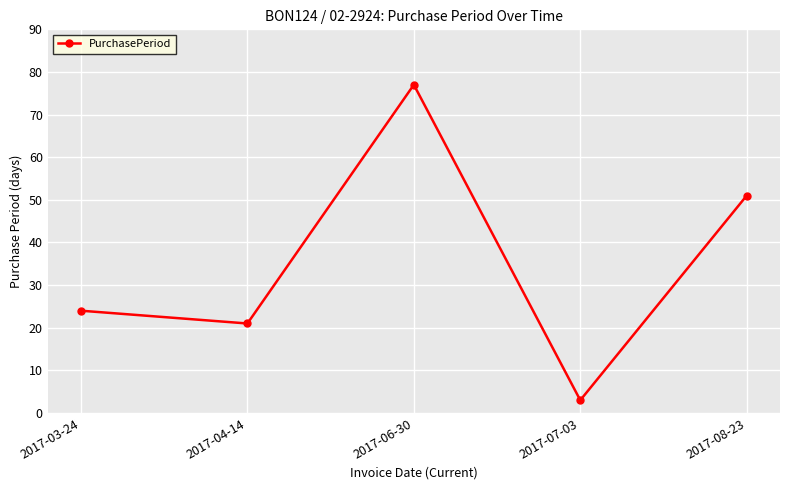

List the labels in order of value, largest first.

2017-06-30, 2017-08-23, 2017-03-24, 2017-04-14, 2017-07-03